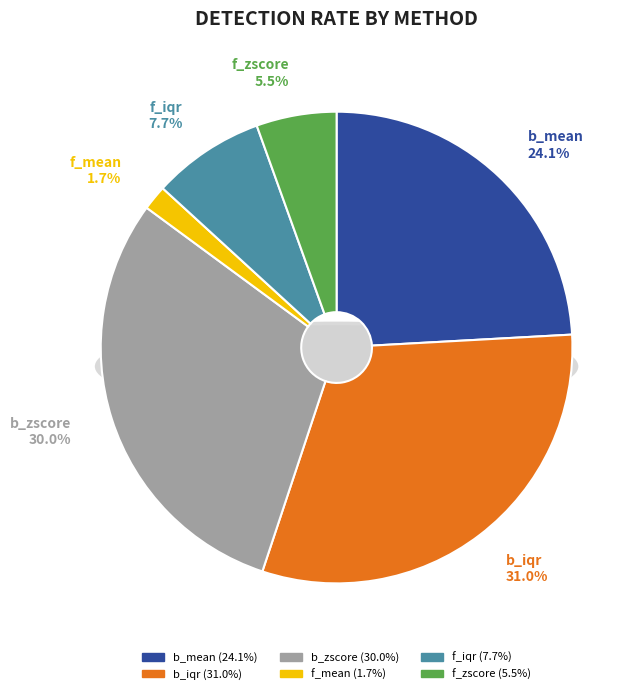

Rank the categories by value from highest to lowest.

b_iqr, b_zscore, b_mean, f_iqr, f_zscore, f_mean